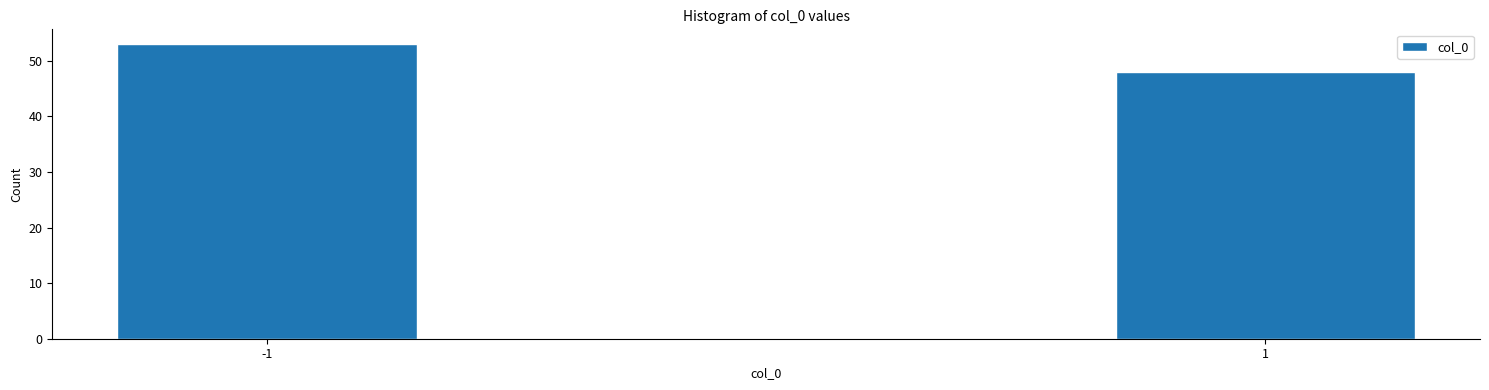

Reading right to left, extract all data points from this chart.

48	53